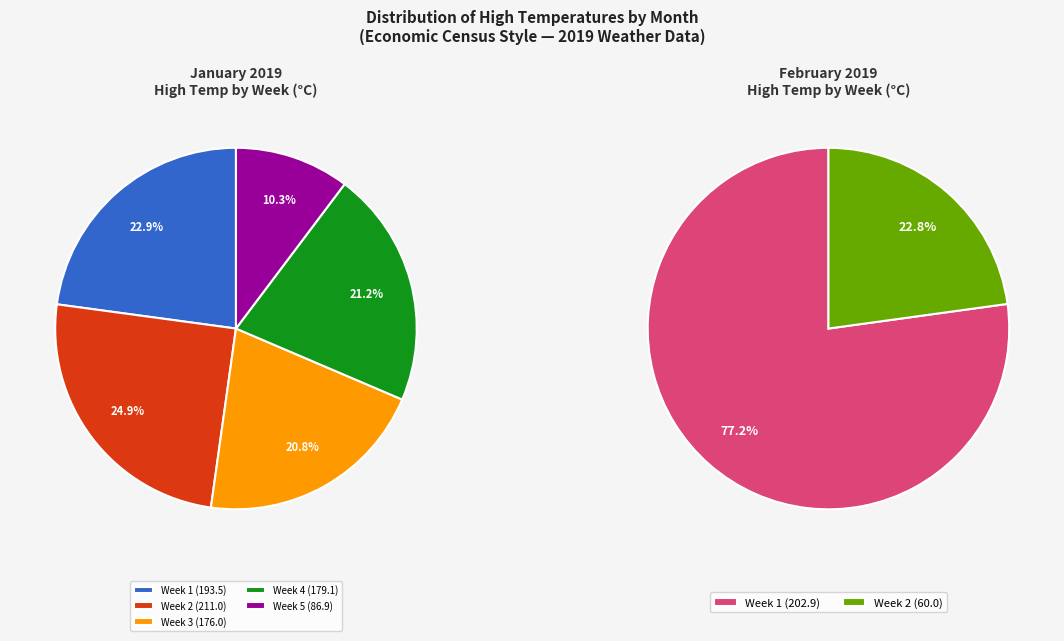

The 2019March slice represents 16% of the pie. True or false?

False